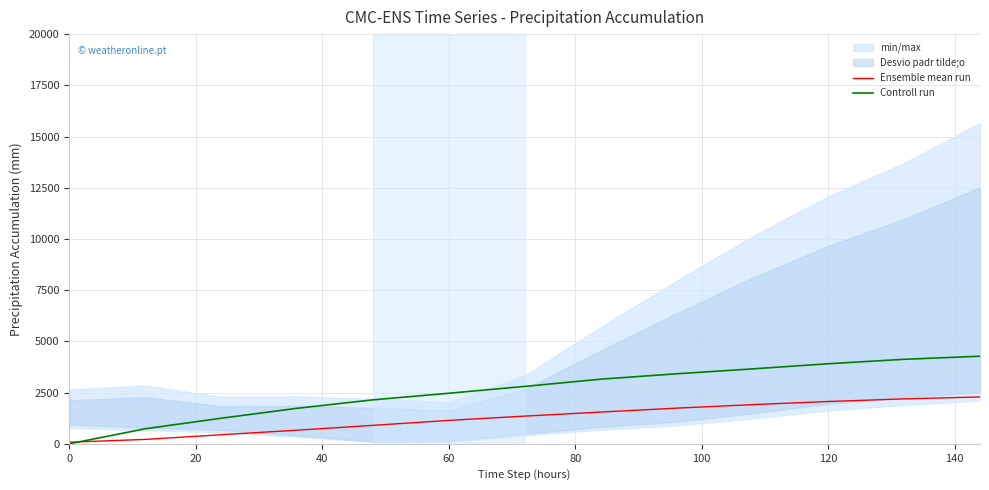

How many times do Ensemble mean run and Controll run cross each other?

1